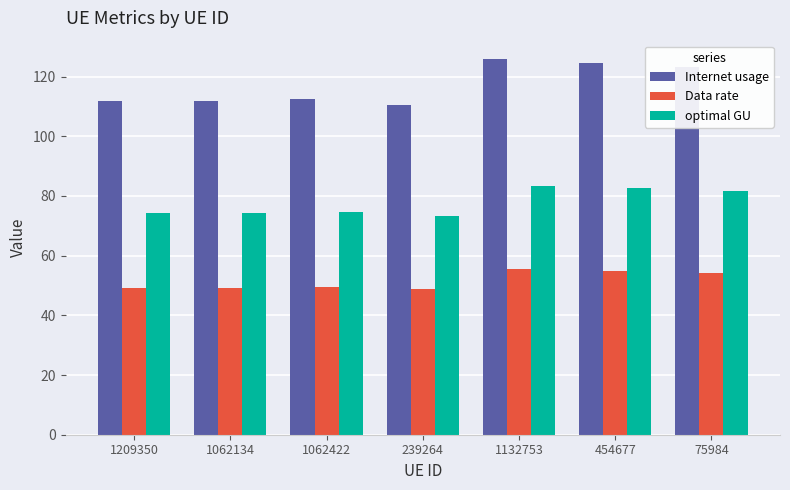

What is the average value of the Internet usage series?

117.1